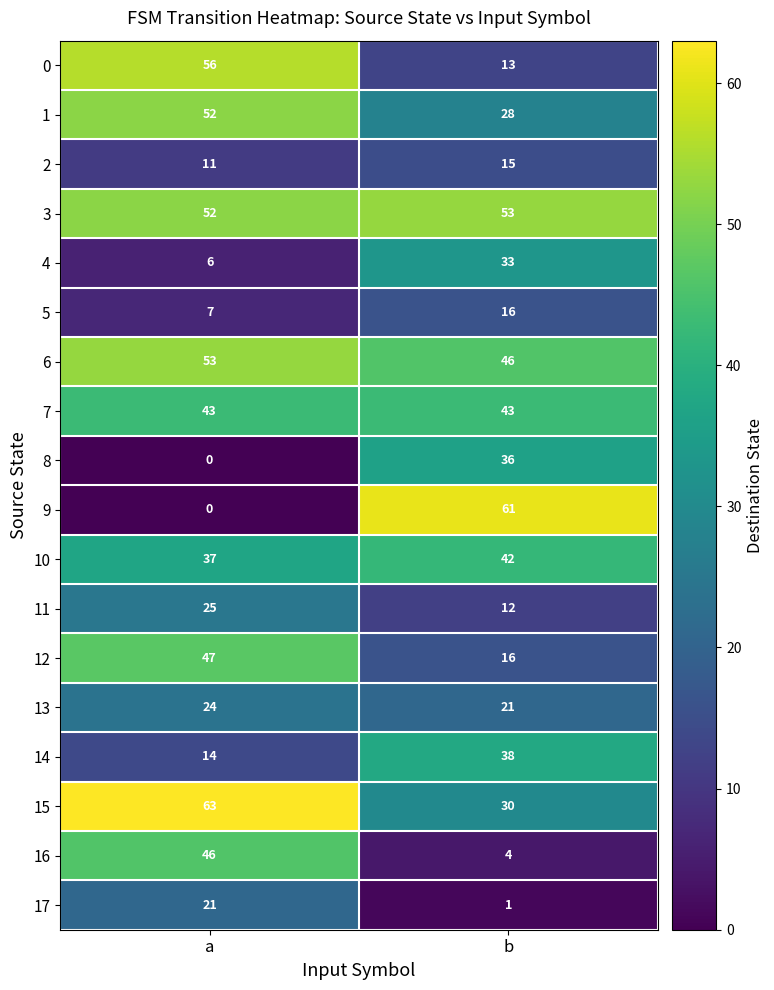

At which label is 11 closest to 18?

b